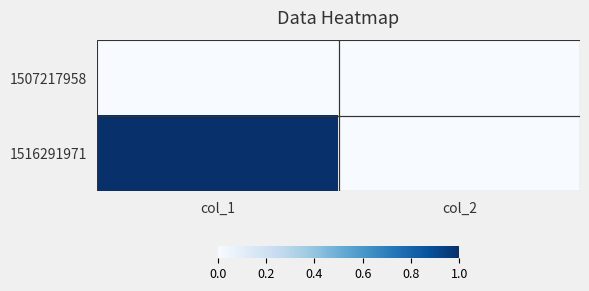

What is the spread (max minus min) of values at col_1?

1